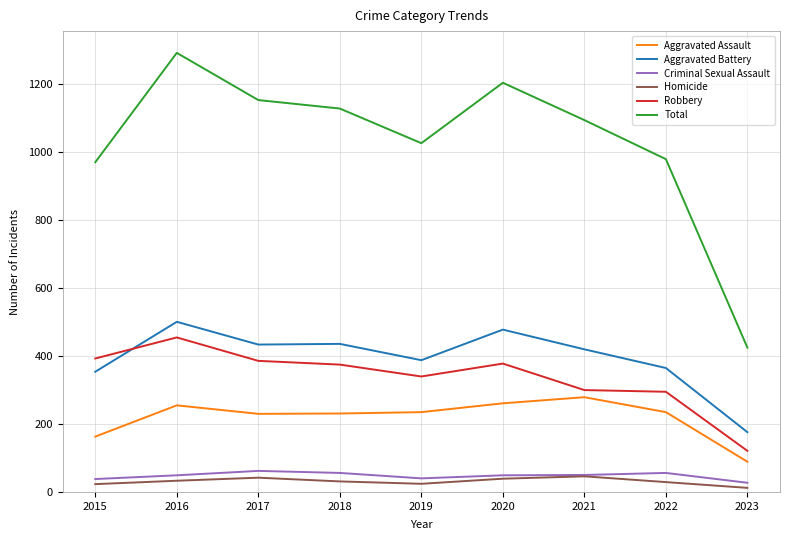

True or false: Robbery and Homicide cross at least once.

False